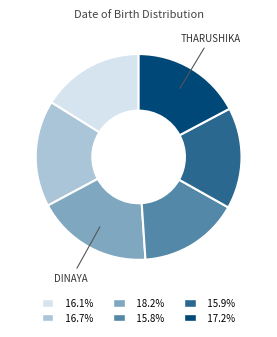

Is there any slice that represents more than half of the pie?

No